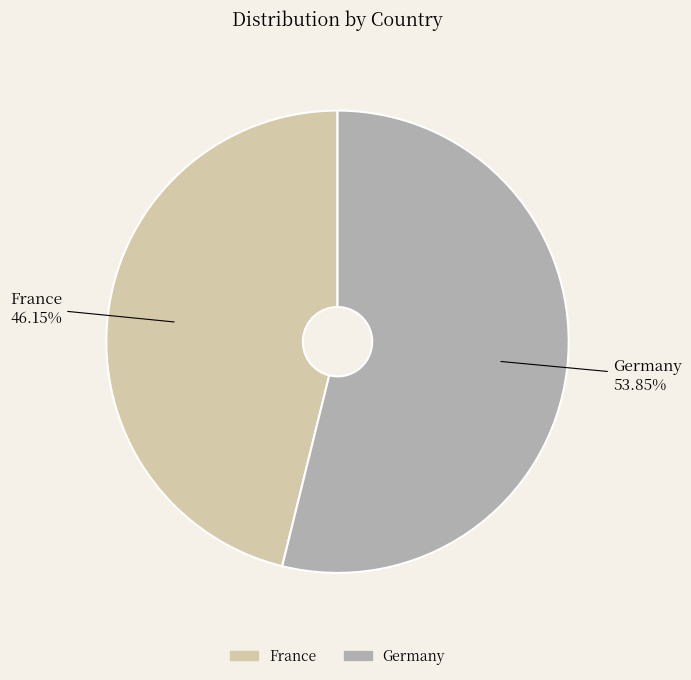

What is the largest slice in the pie chart?

Germany